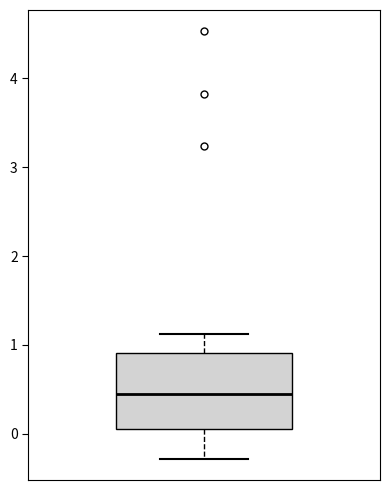

Transcribe this box plot: give where the median line is, the range the box spans, and where the two whiskers end, as read against the y-axis. The values are not printed on the chart, so give them approximately, as read against the axis.

median 0.5, box 0.1 to 0.9, whiskers -0.3 to 1.1